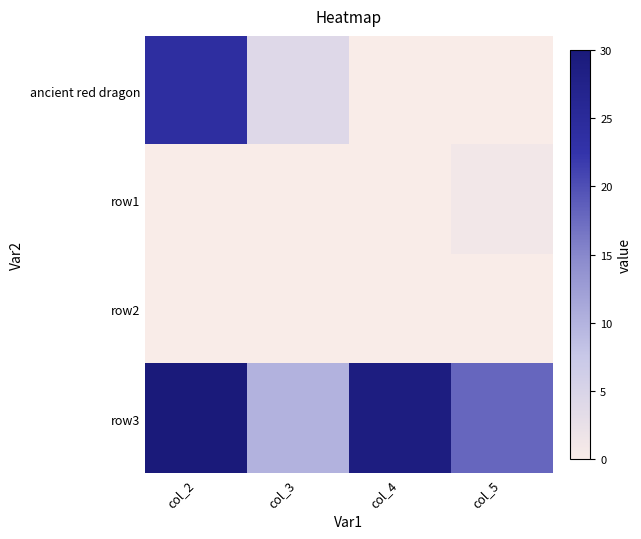

Which series has the largest total across all categories?

row3